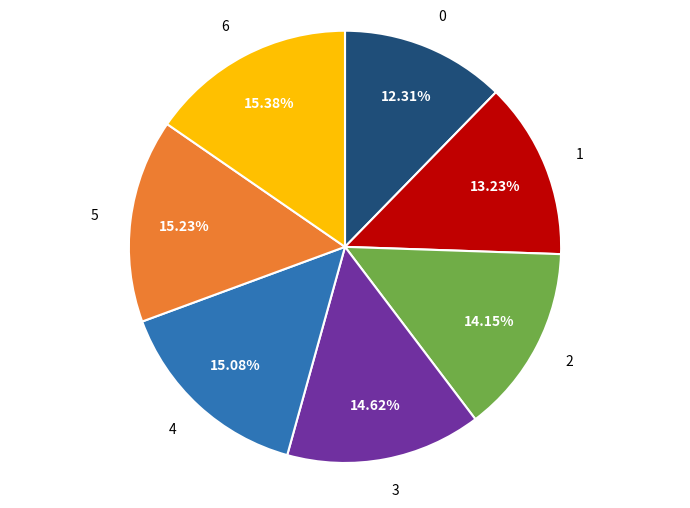

Does any single category account for the majority?

No